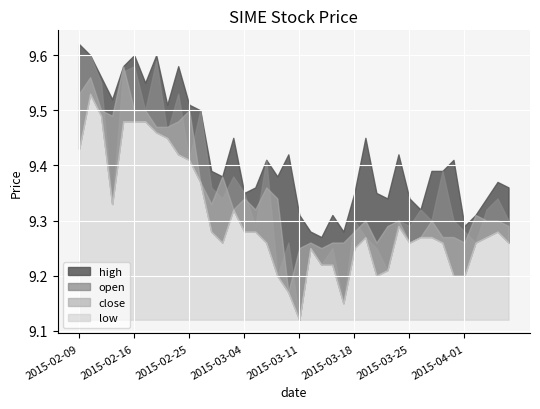

At which category is the sum across all series the highest?

2015-02-10